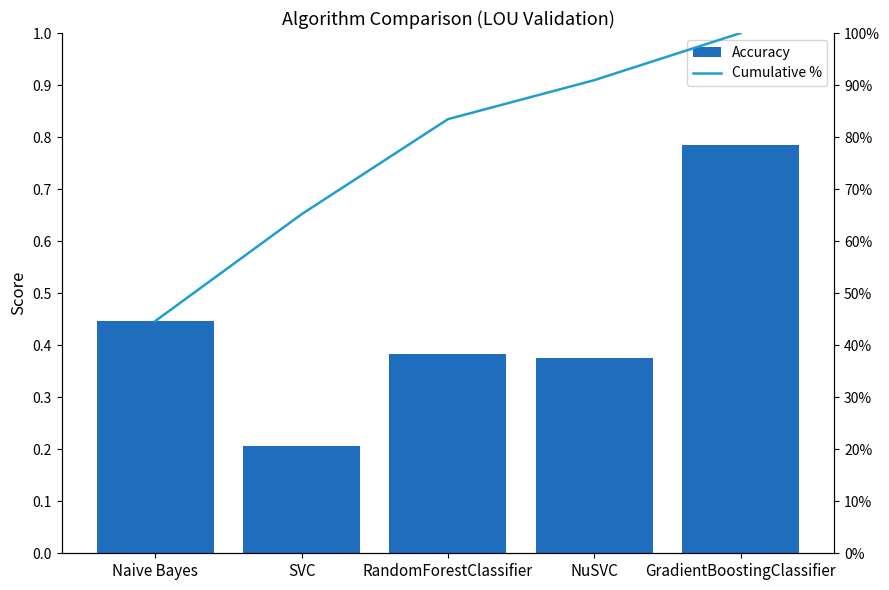

The Accuracy series shows 0.2 at Naive Bayes. True or false?

False